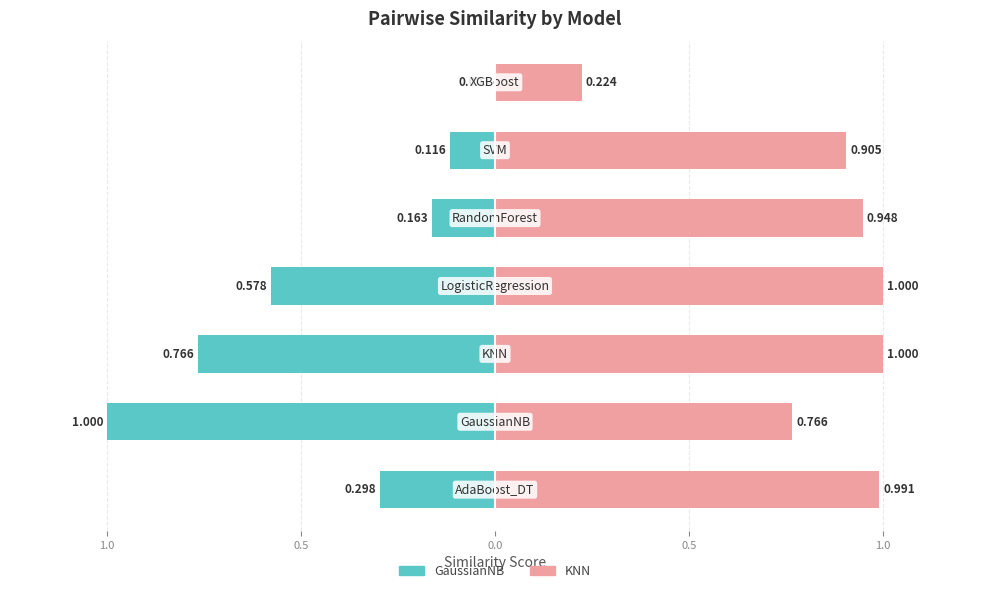

List the series in order of their overall mean, highest first.

KNN, GaussianNB